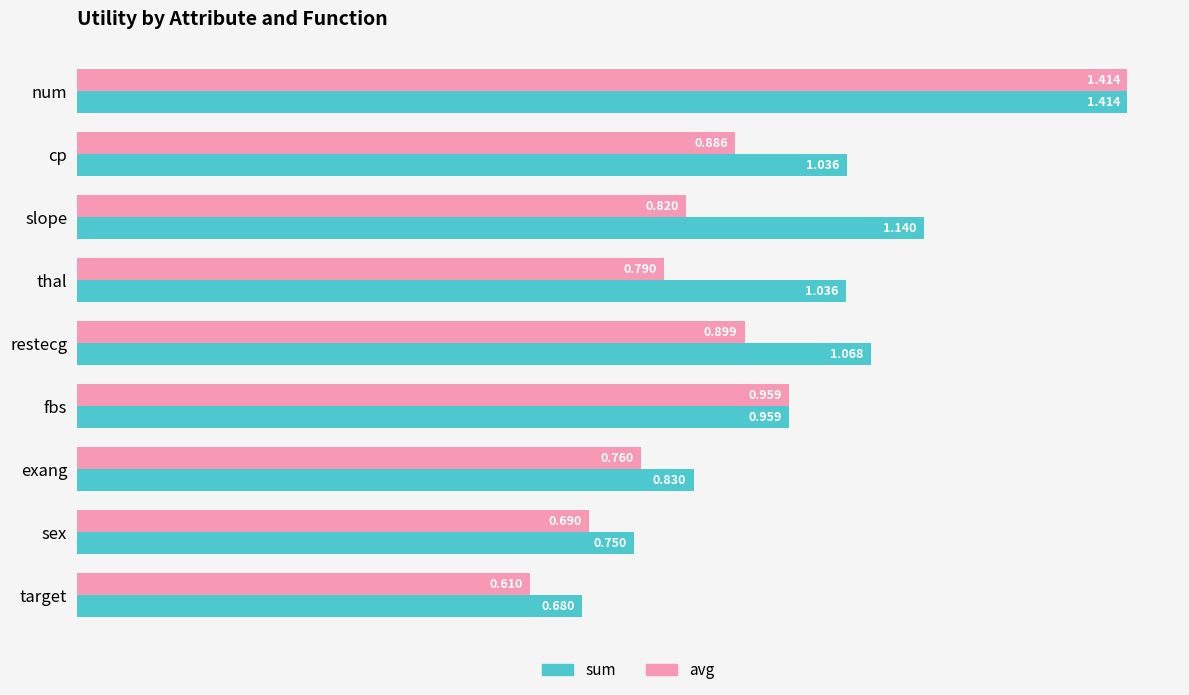

What is the sum of all avg values?

7.8